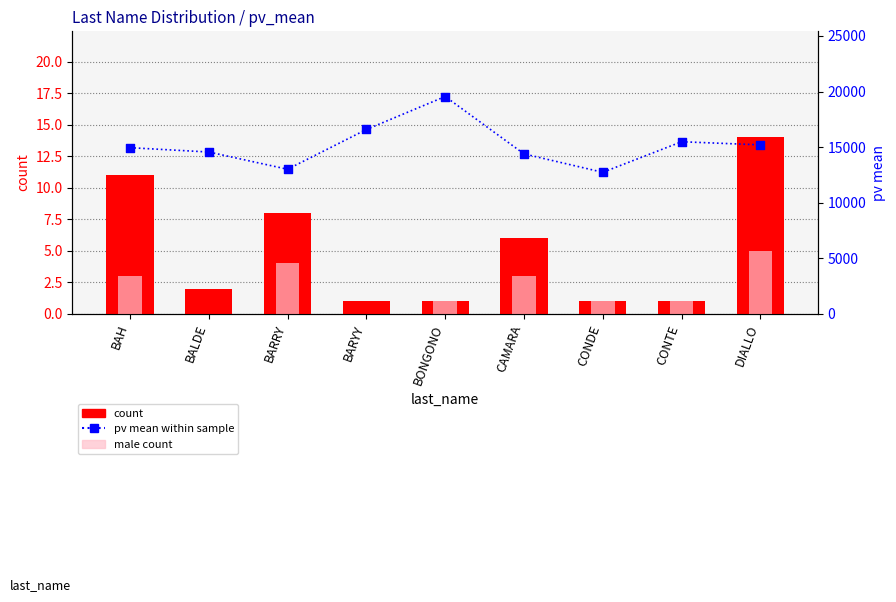

At how many categories does at least one series exceed 3978?

9